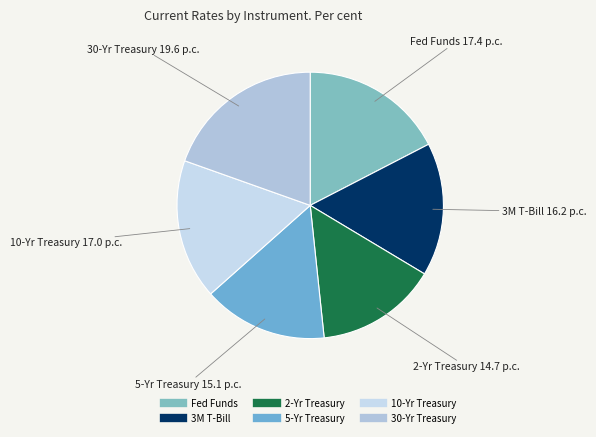

The 5-Yr Treasury slice represents 5% of the pie. True or false?

False